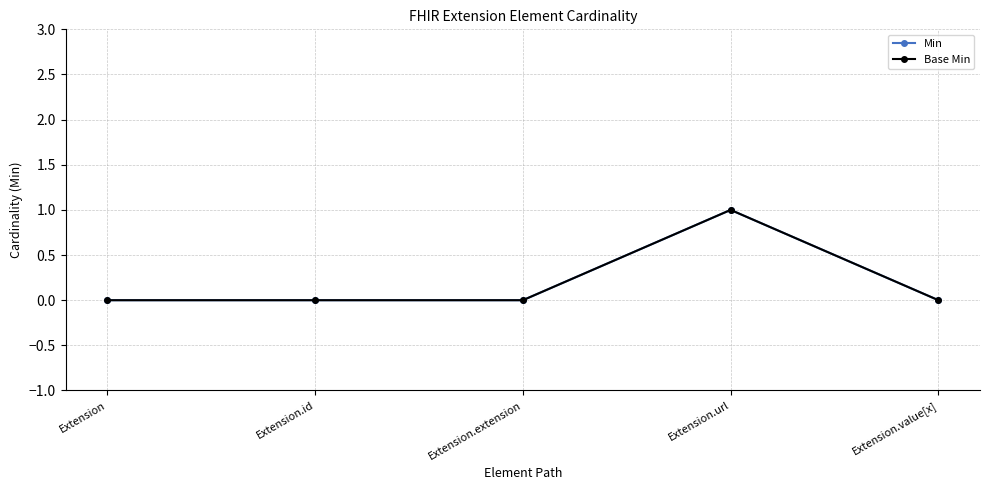

Is this an area chart (filled region under the line)?

No